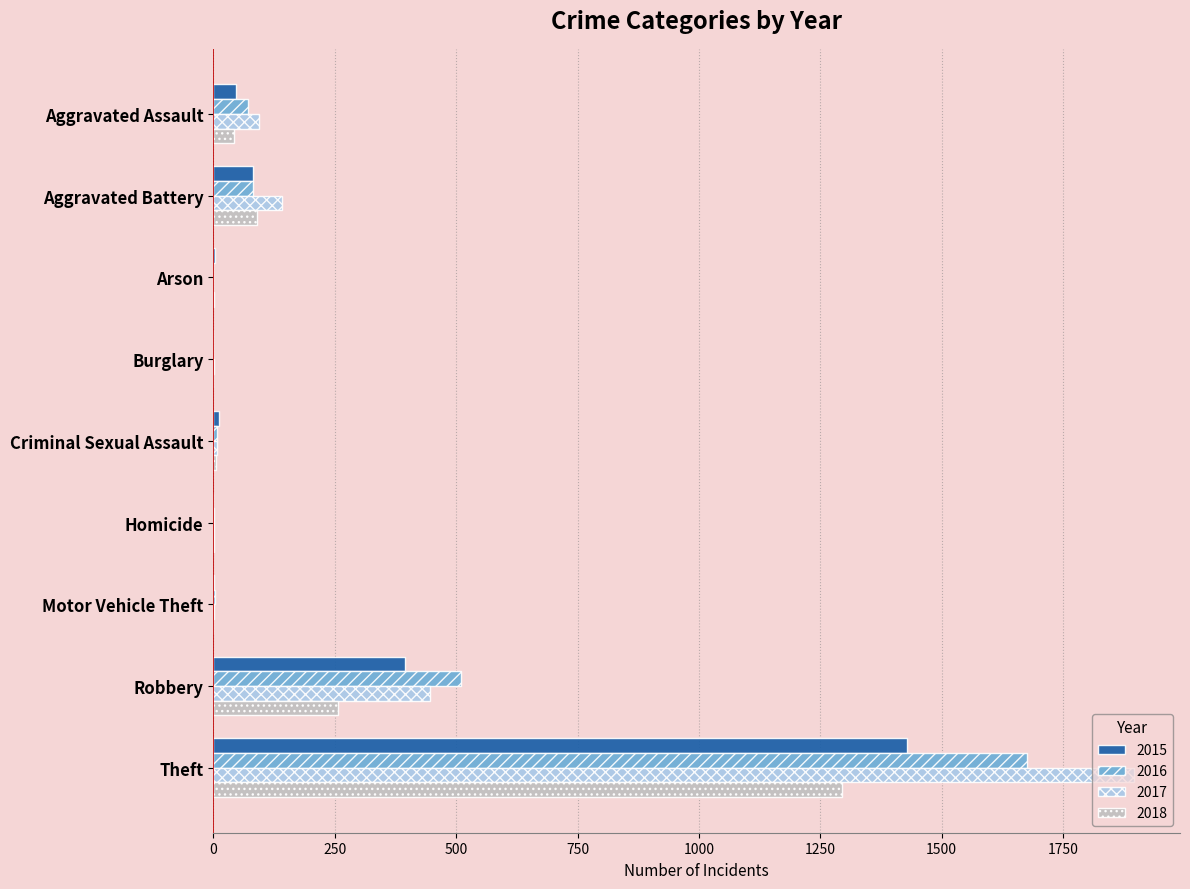

What is the total value across all series at Theft?

6296